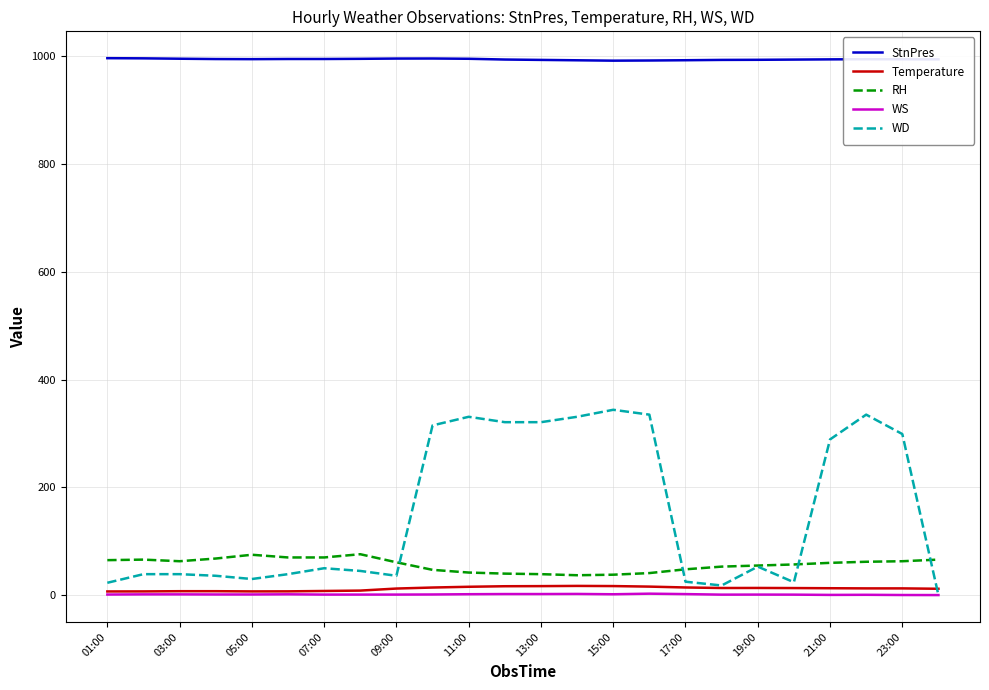

True or false: WS and RH intersect in this chart.

False